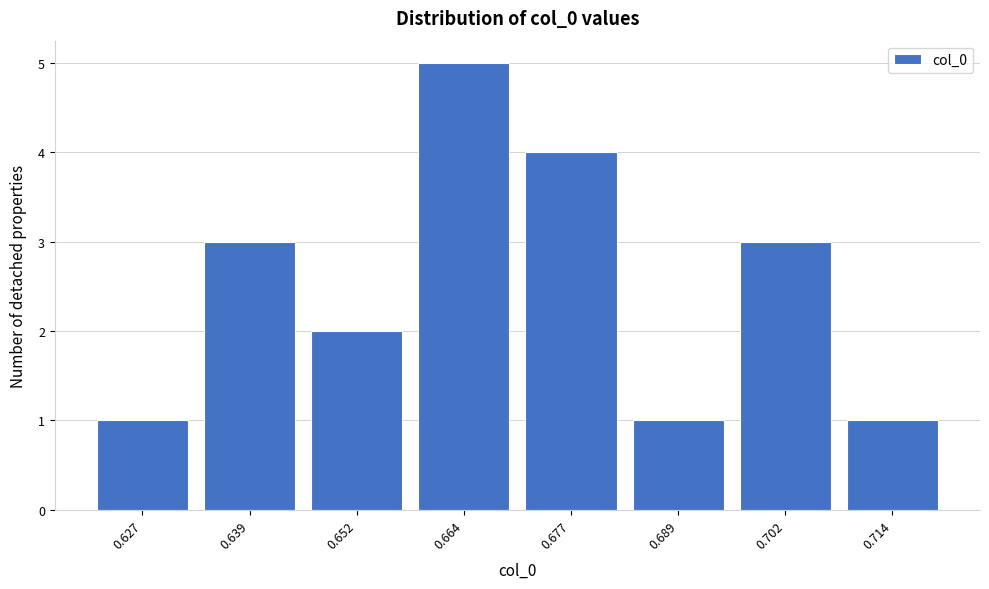

Reading left to right, transcribe all the data shown in this chart.

0.627=1	0.639=3	0.652=2	0.664=5	0.677=4	0.689=1	0.702=3	0.714=1